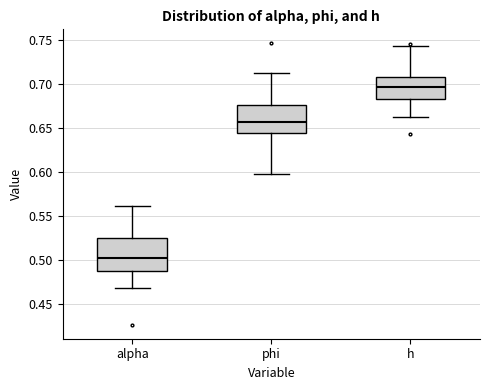

Which box is the tallest, from its lower edge to its upper edge?

alpha